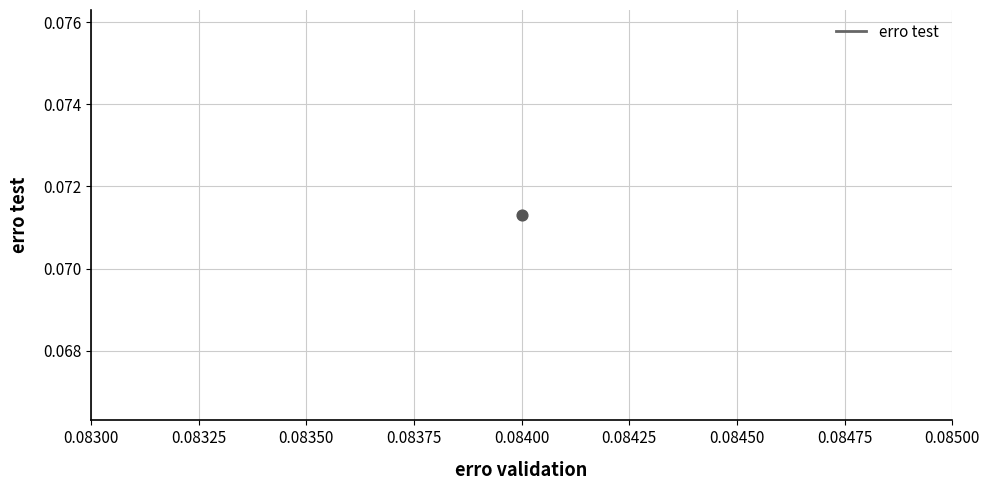

Which has a higher value, 0.084 or 0.084?

0.084